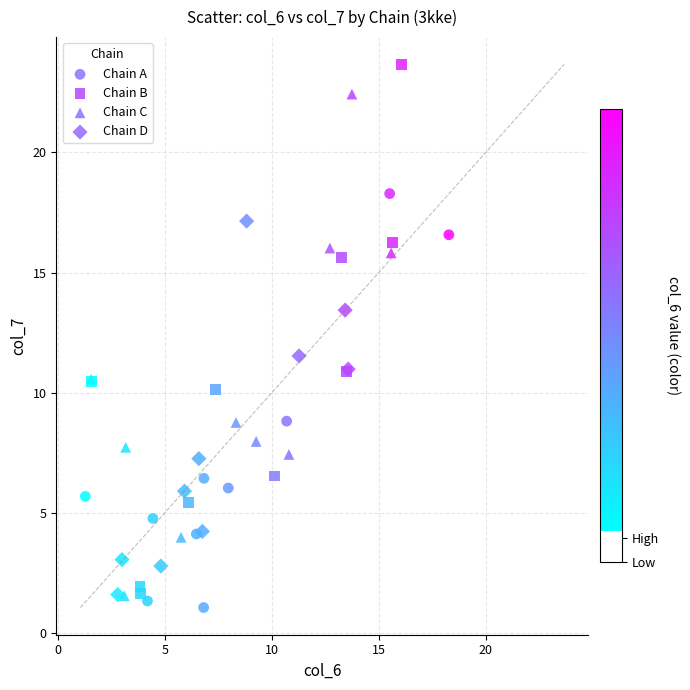

Which series contains the highest Y value?

Chain B